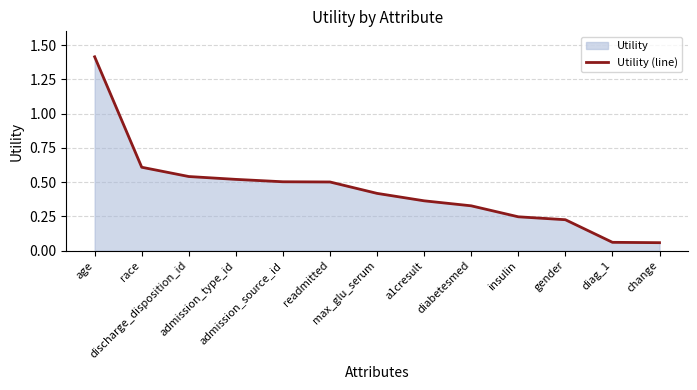

Is it true that the value at admission_type_id is 0.3?

False